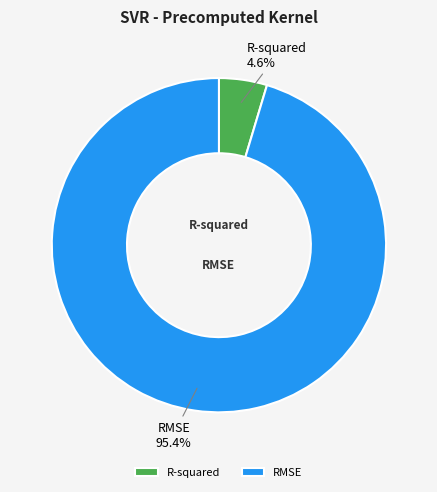

To the nearest percent, what is the difference between the R-squared and RMSE slice percentages?

91%